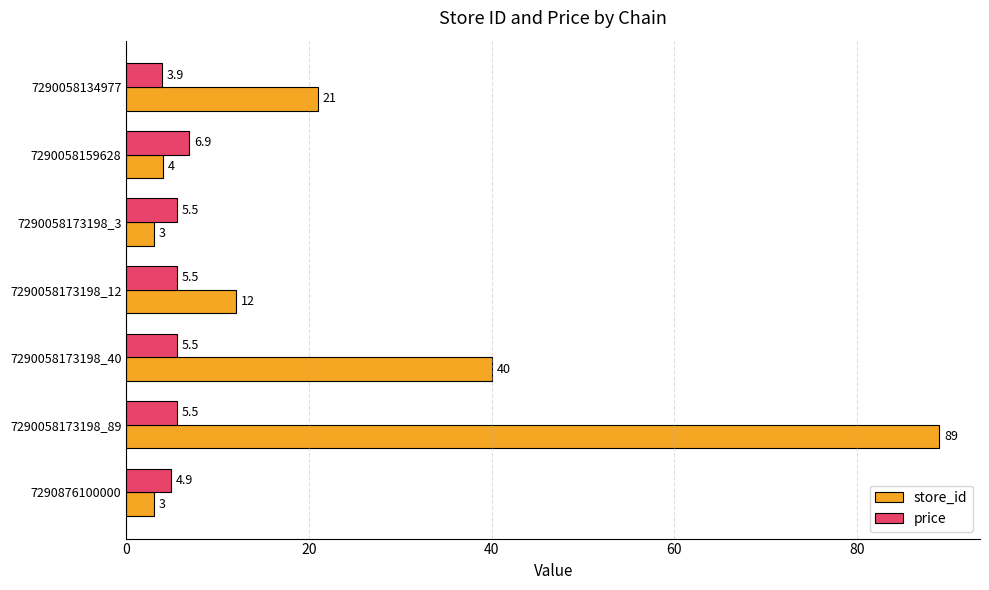

What are all the series names shown in the legend?

store_id, price